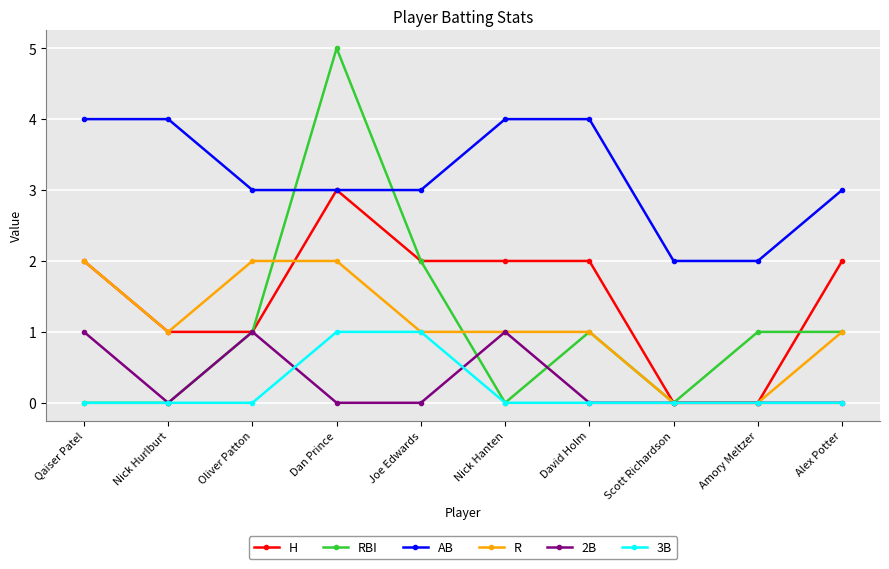

What is the highest value of the RBI series?

5